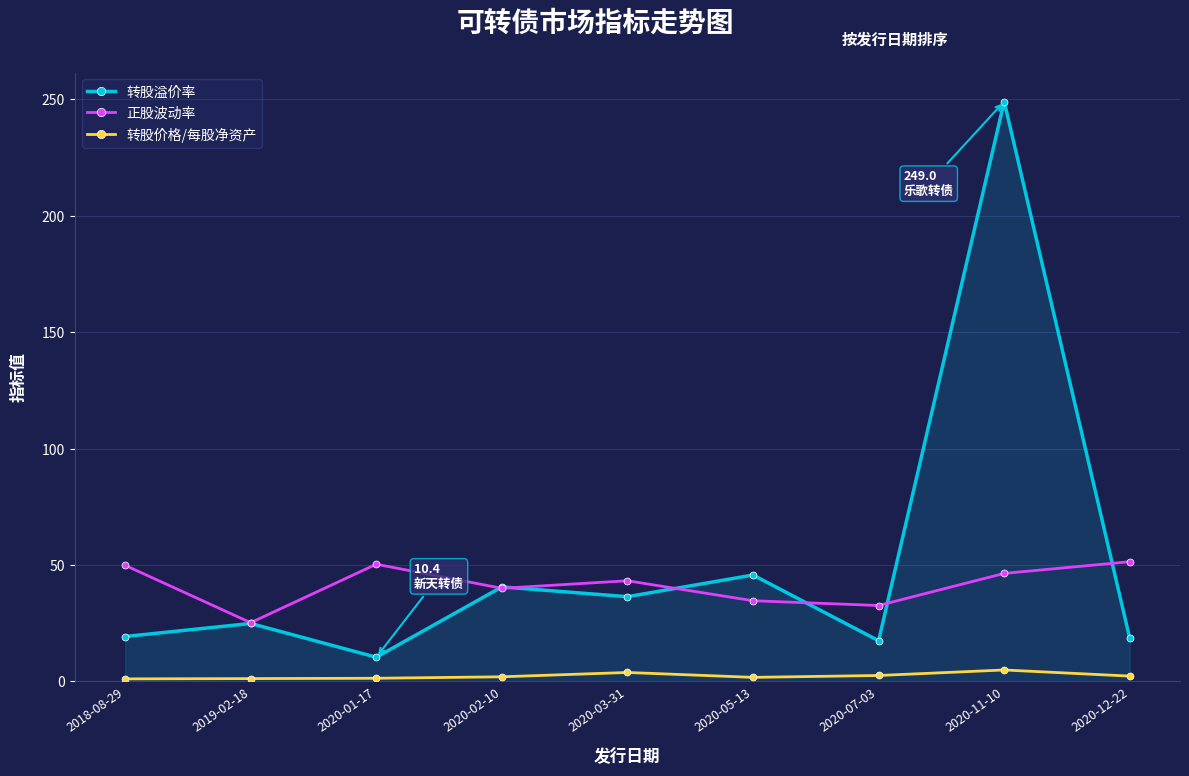

Which series has the largest range (max minus min)?

转股溢价率